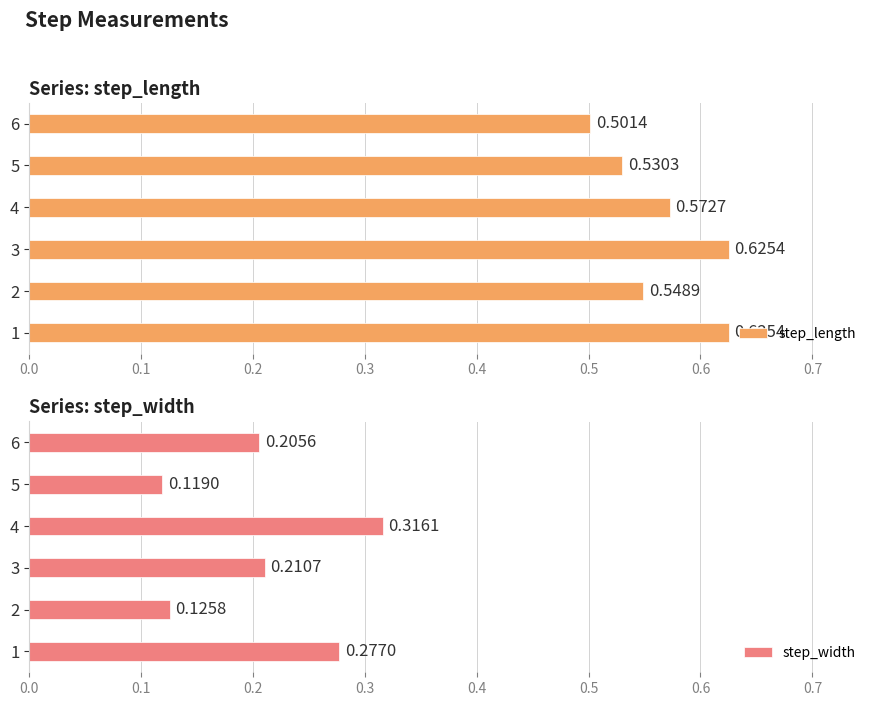

Rank the categories by step_width value from highest to lowest.

4, 1, 3, 6, 2, 5